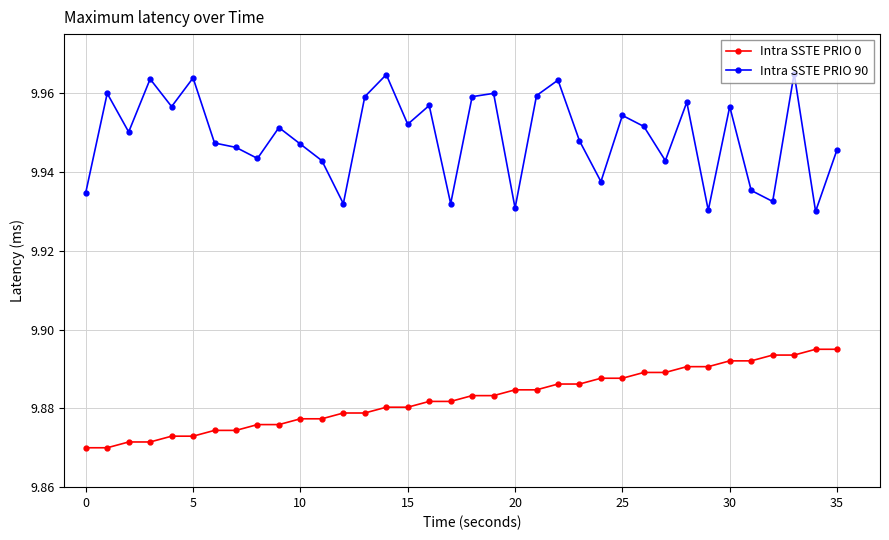

True or false: Intra SSTE PRIO 90 and Intra SSTE PRIO 0 intersect in this chart.

False